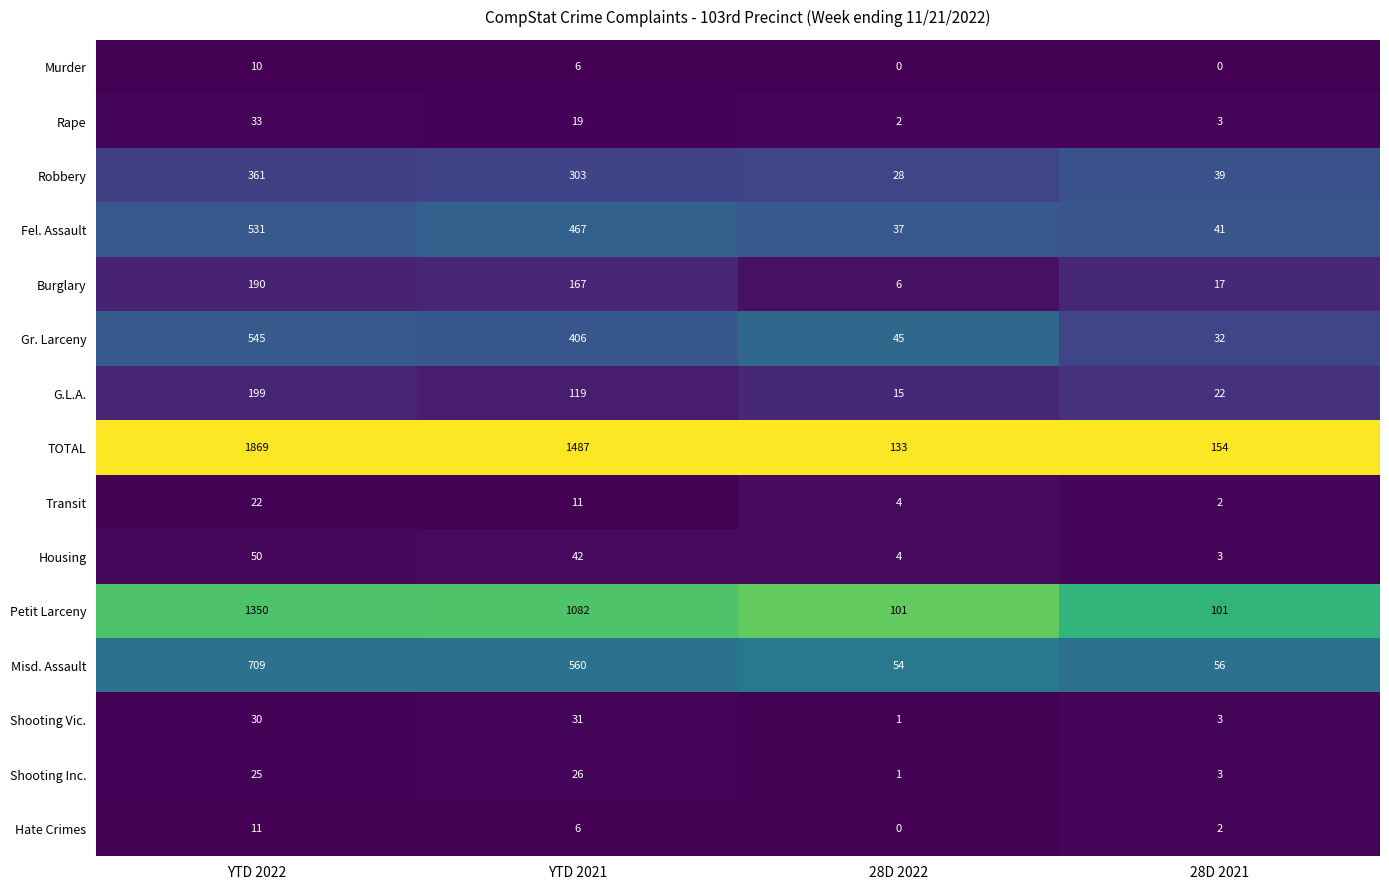

At which label is Transit closest to 12?

YTD 2021